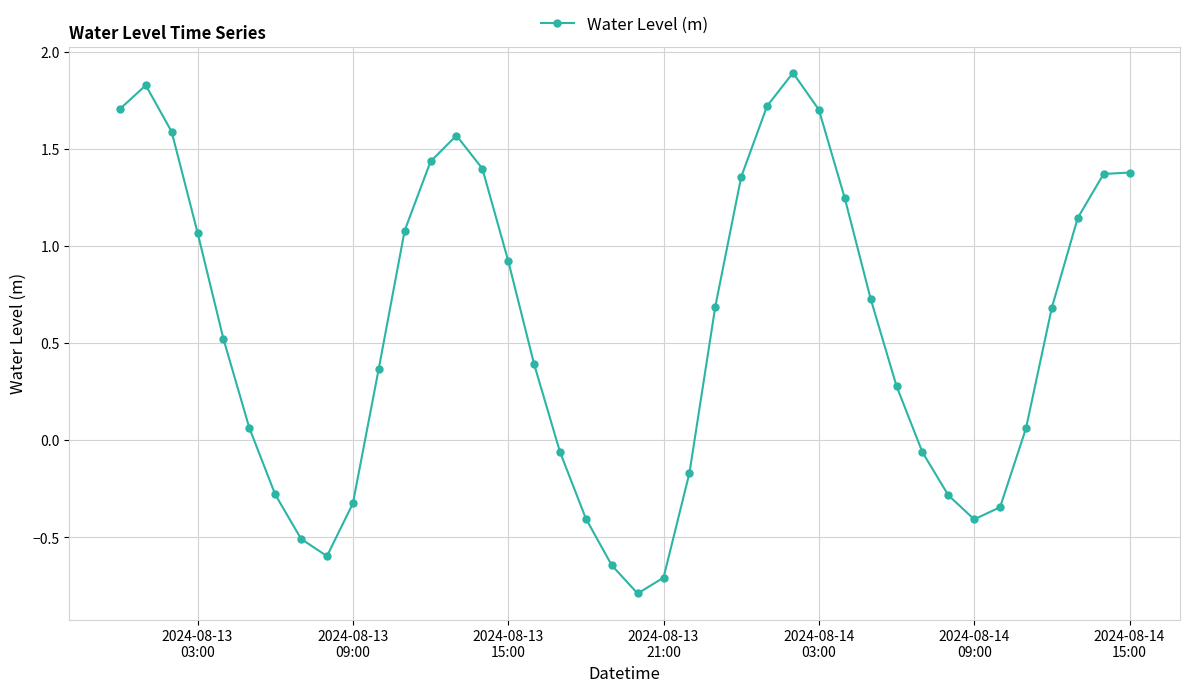

What is the difference between the second highest and second lowest values?

2.5